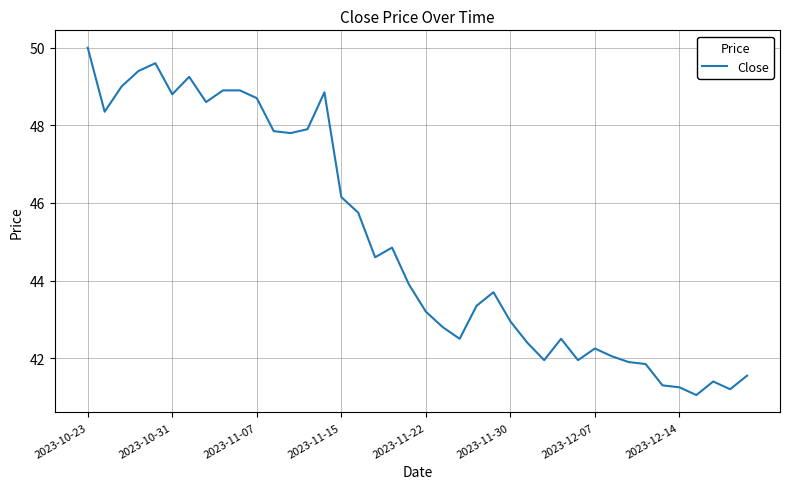

How many values are below 43?

17